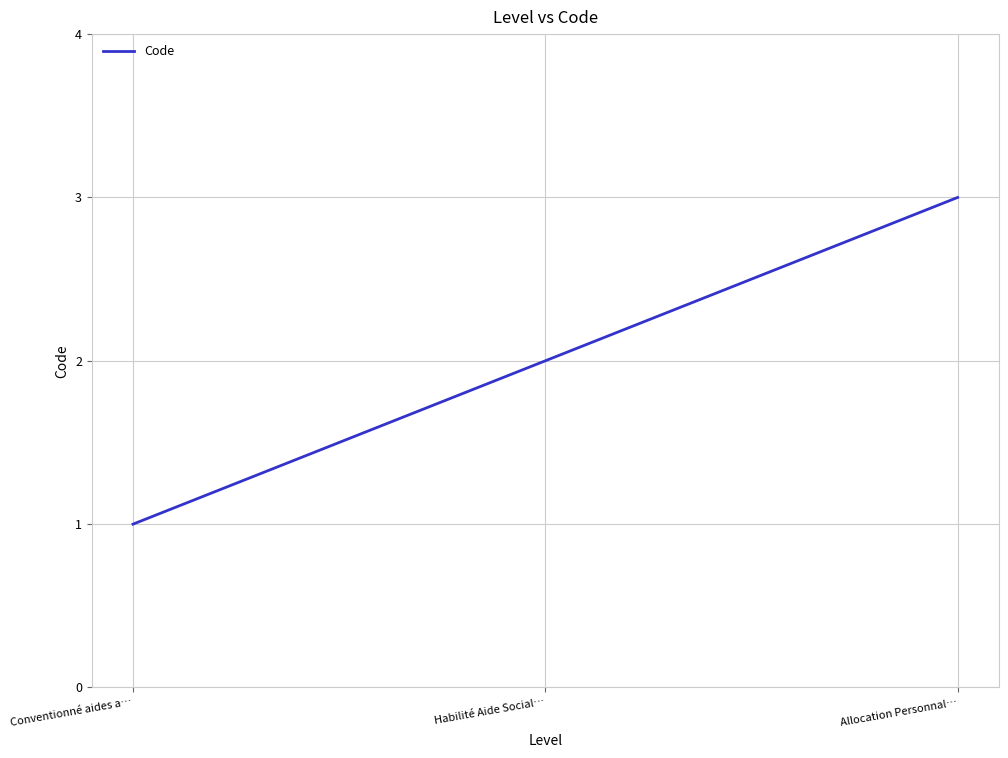

Between Conventionné aides a… and Allocation Personnal…, which is larger?

Allocation Personnal…